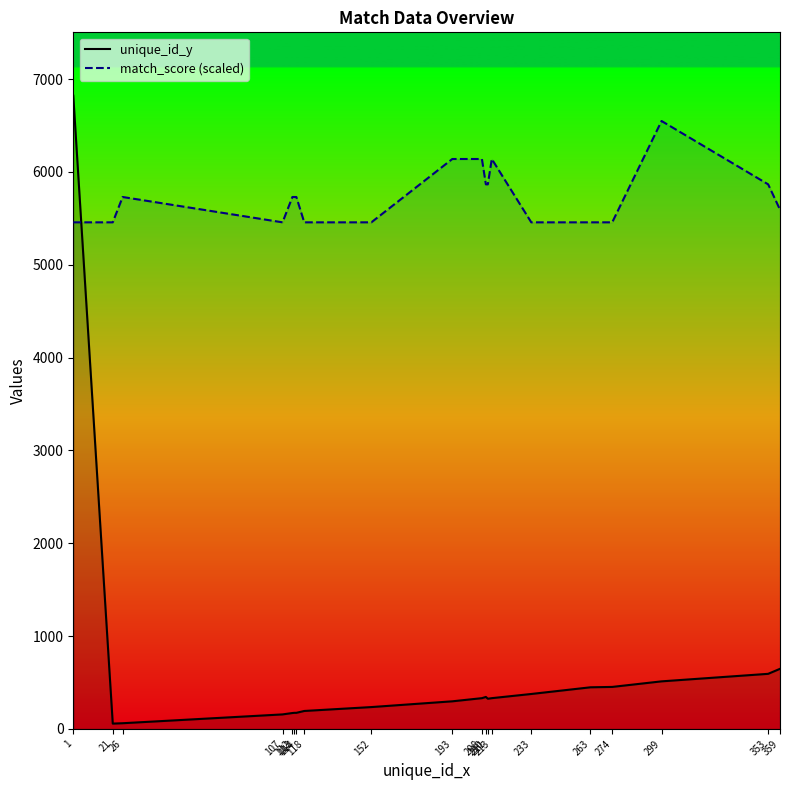

In match_score (scaled), how many points are lower than both neighbors (excluding endpoints)?

1